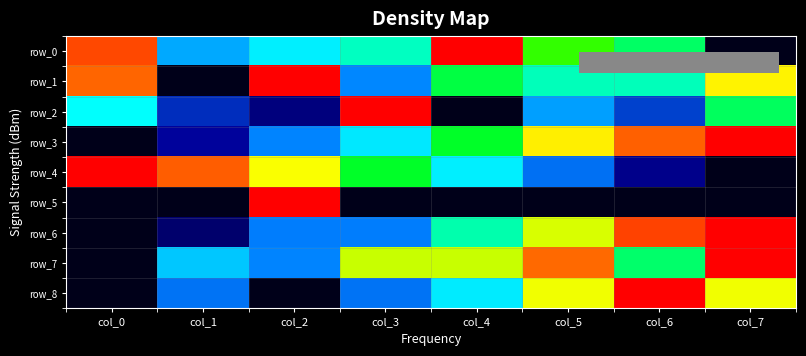

Rank the series by their maximum value, from highest to lowest.

row_0, row_1, row_2, row_3, row_4, row_5, row_6, row_7, row_8